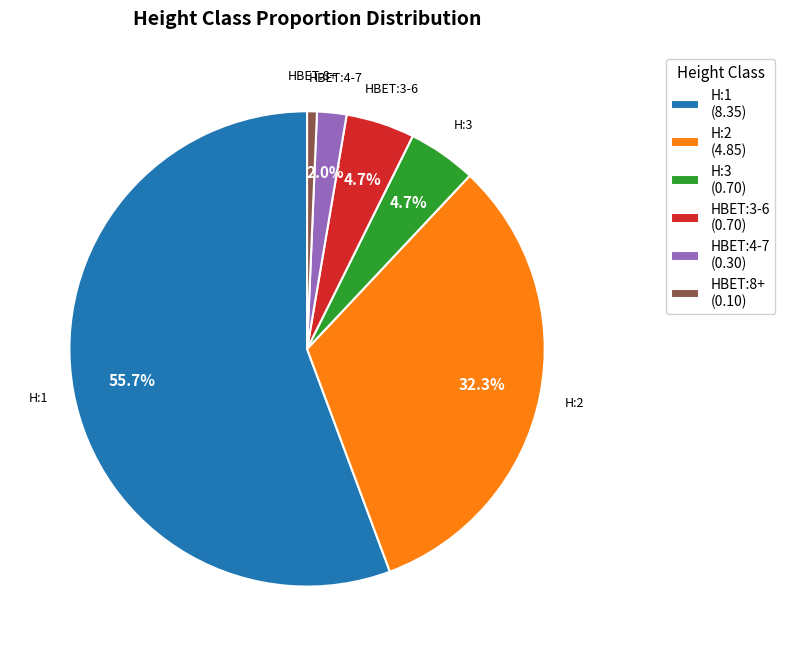

Does any single category account for the majority?

Yes